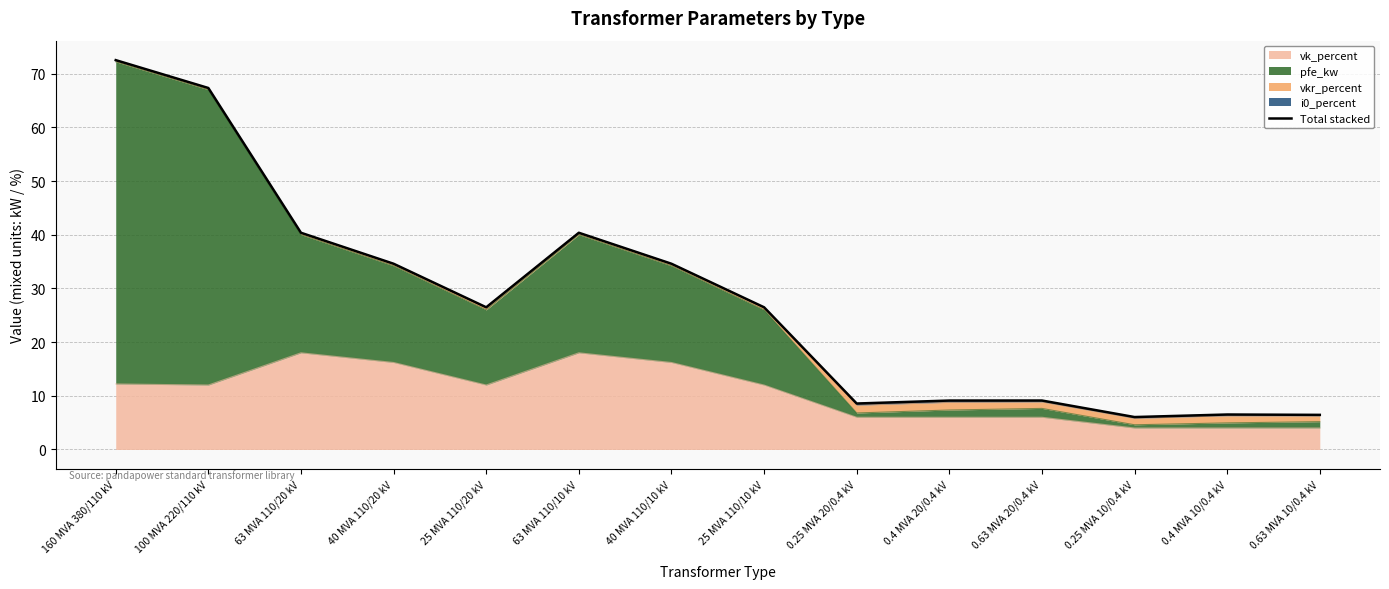

Where is the data nearest to the value 39?

63 MVA 110/20 kV